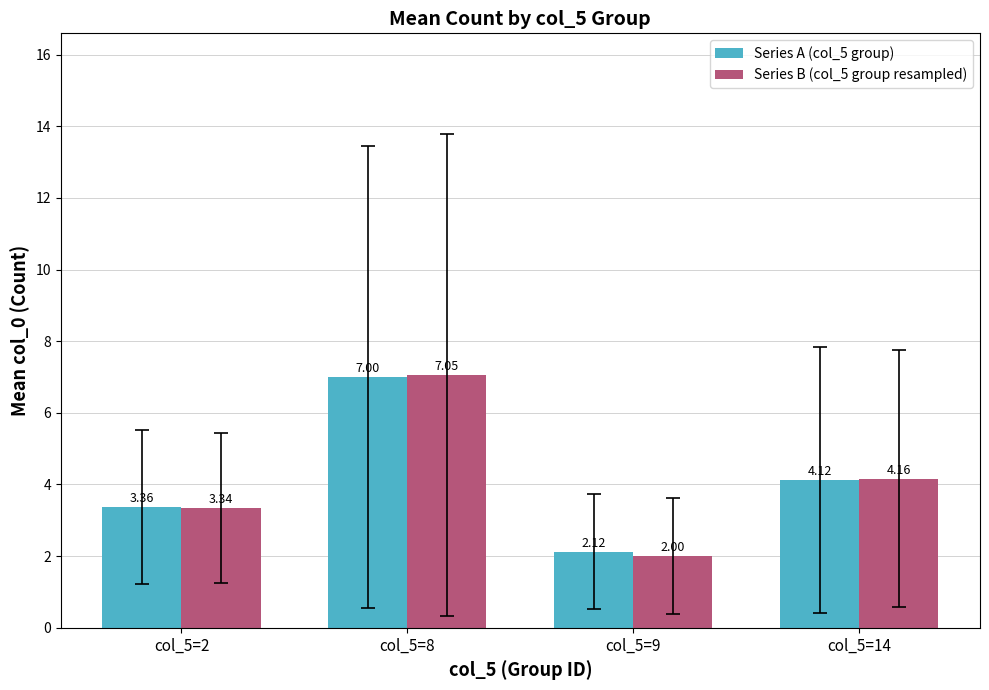

At how many categories does at least one series exceed 6?

1